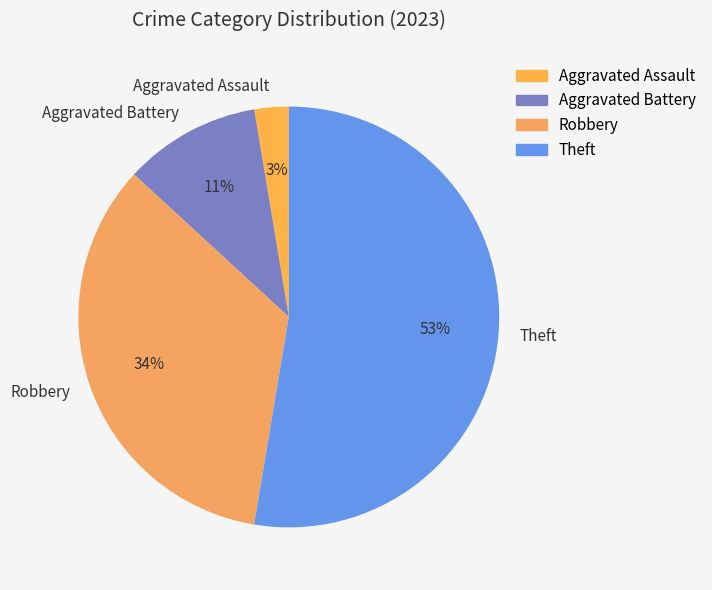

To the nearest percent, what percentage of the pie is Aggravated Battery?

11%